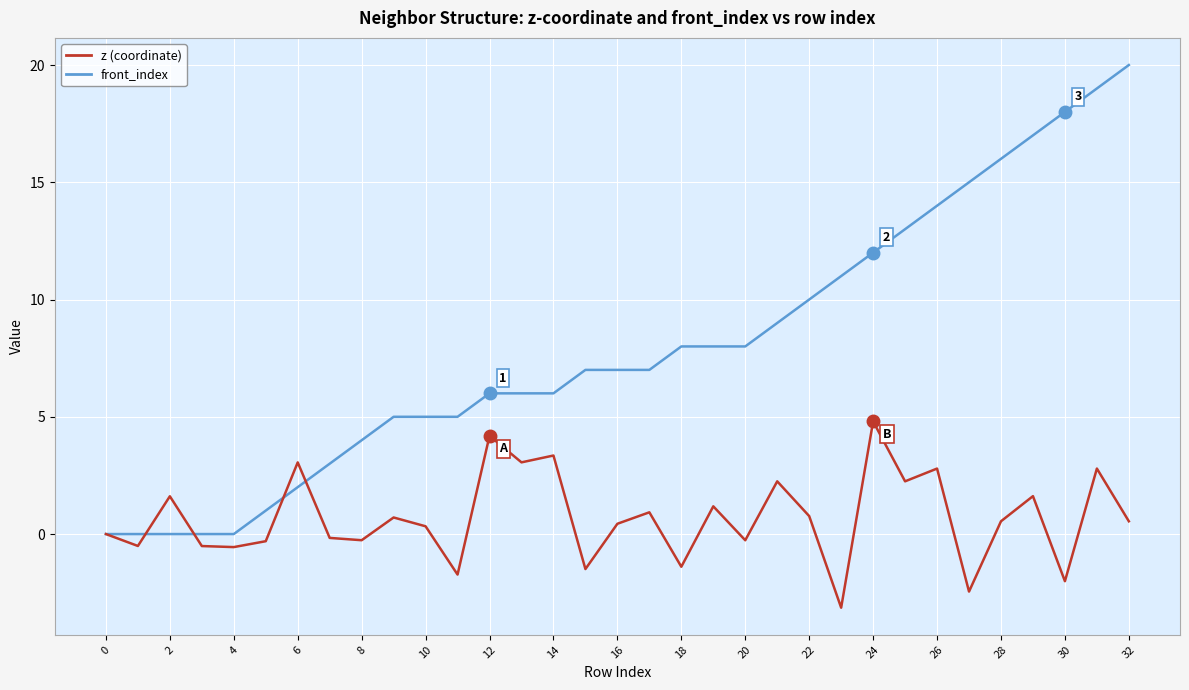

What is the minimum value shown in the chart?

-3.1